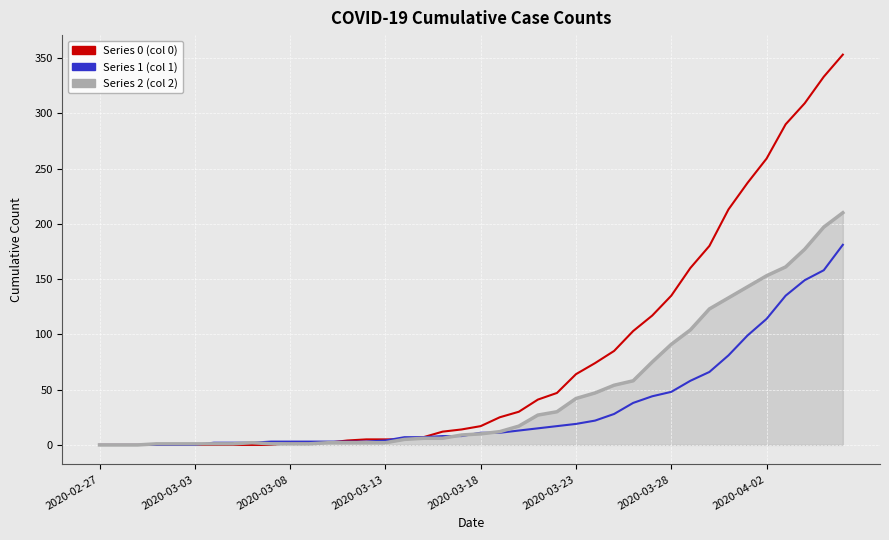

List the series in order of their overall mean, lowest first.

Series 1, Series 2, Series 0